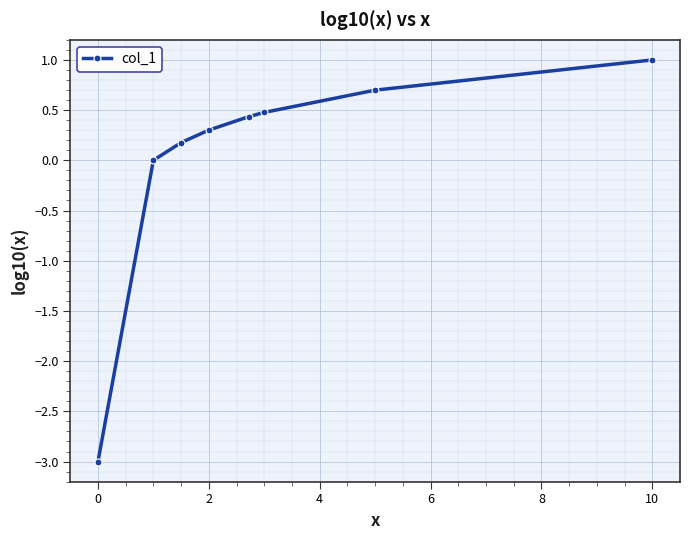

What is the value of the 3rd point from the left?

0.2